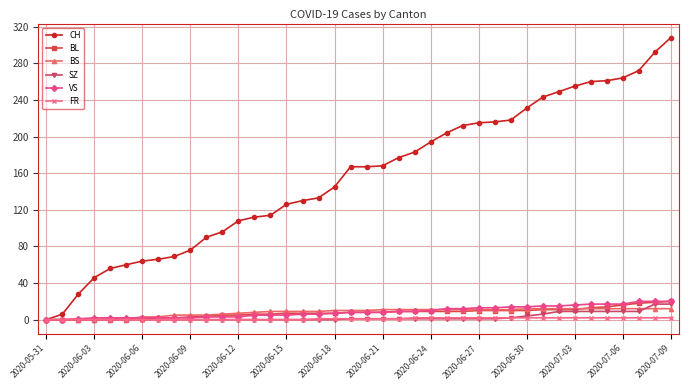

At how many categories does at least one series exceed 122?

25